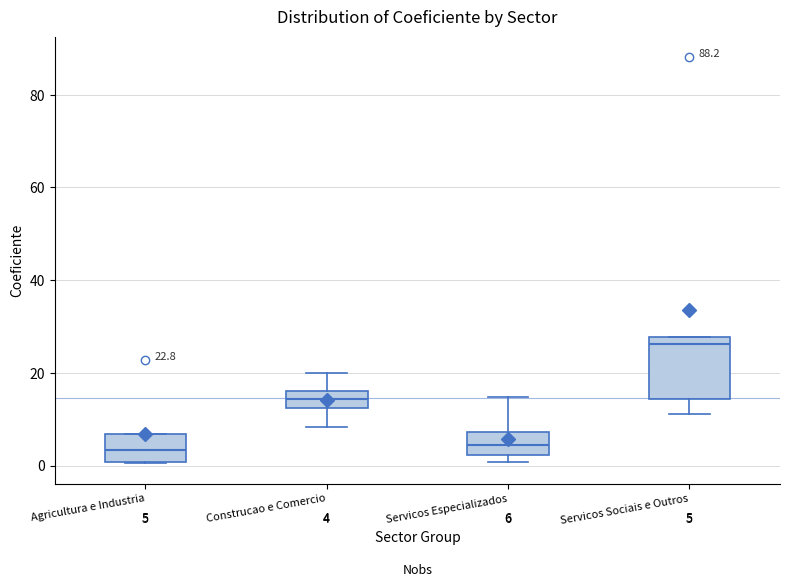

Comparing the boxes themselves (not the whiskers), which one is the tallest?

Servicos Sociais e Outros